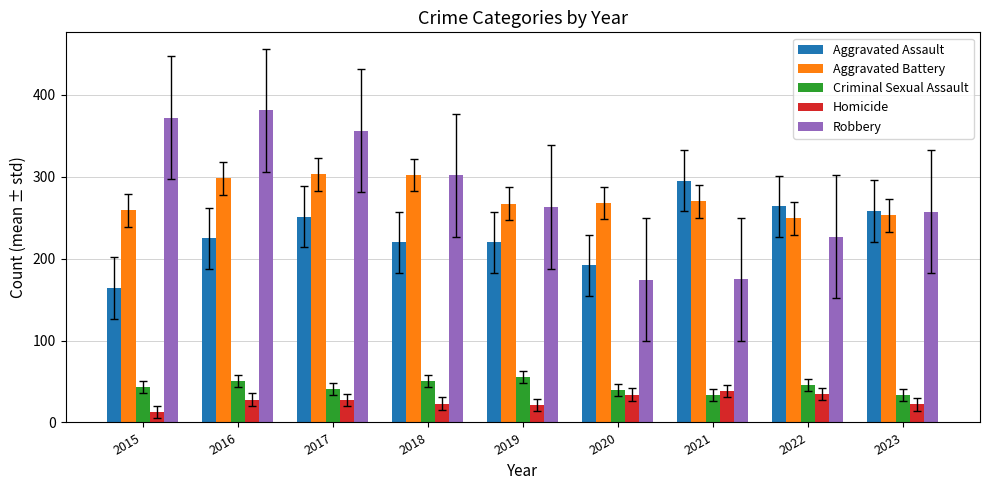

What is the difference between the highest and lowest values at 2022?

229